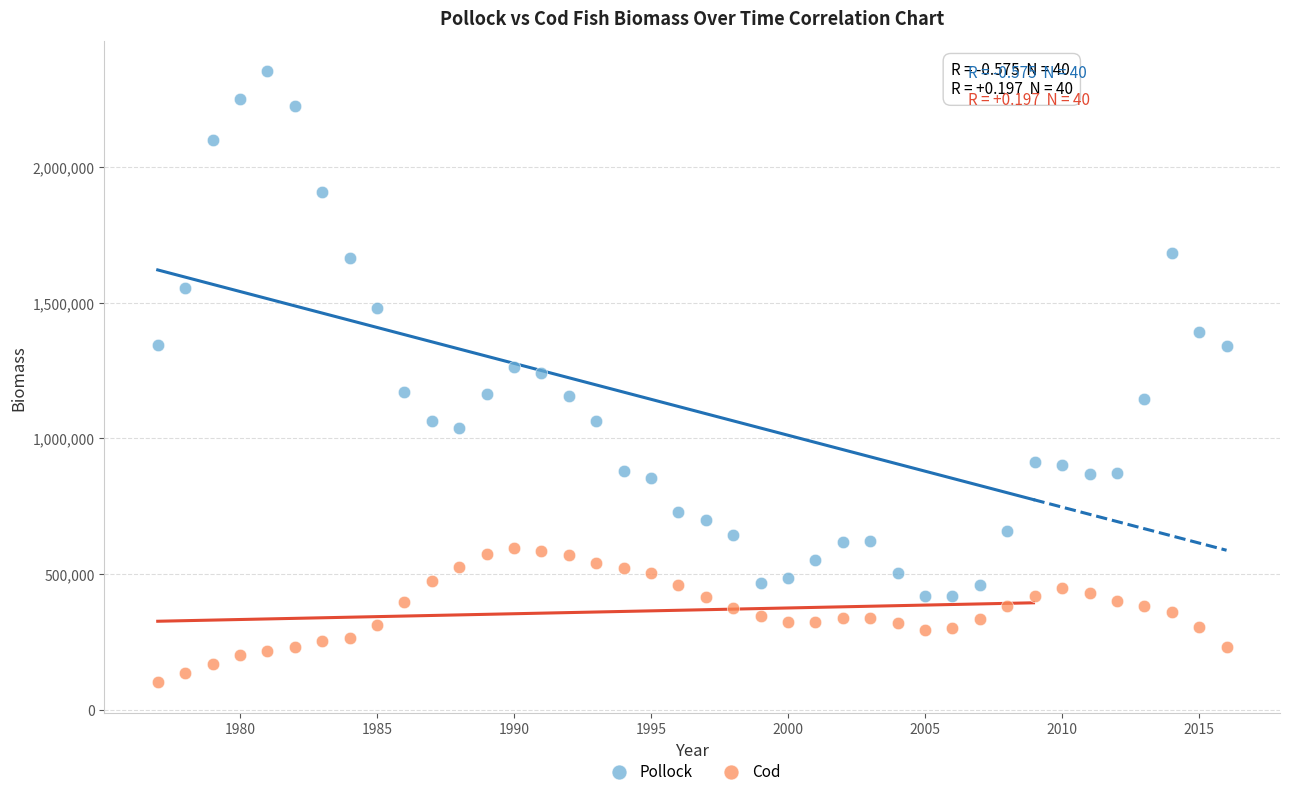

Which series contains the lowest Y value?

Cod